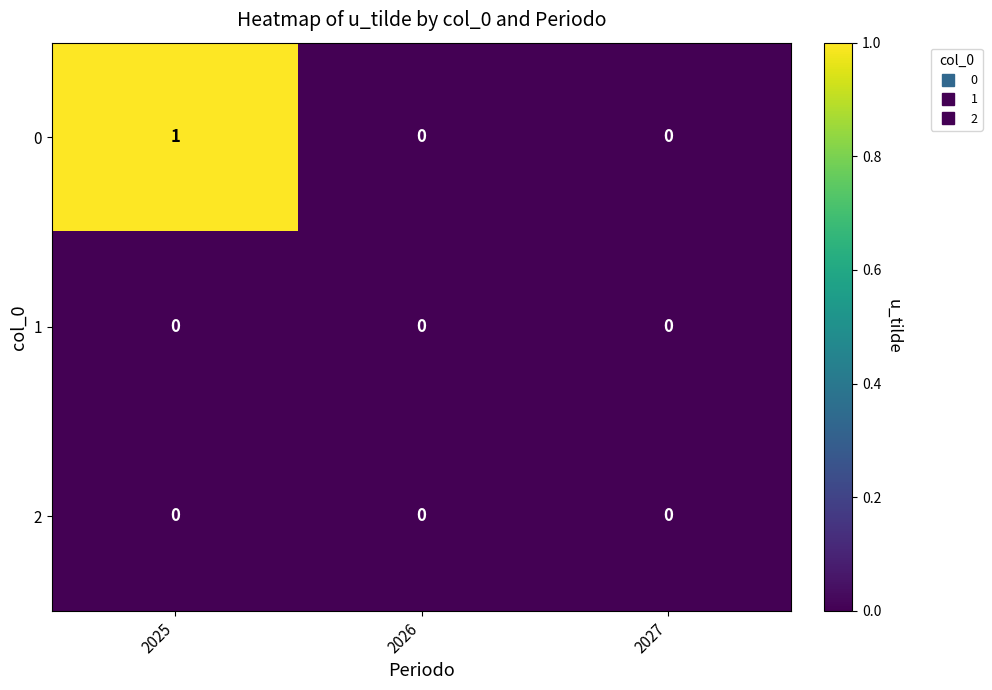

What is the total value across all series at 2025?

1